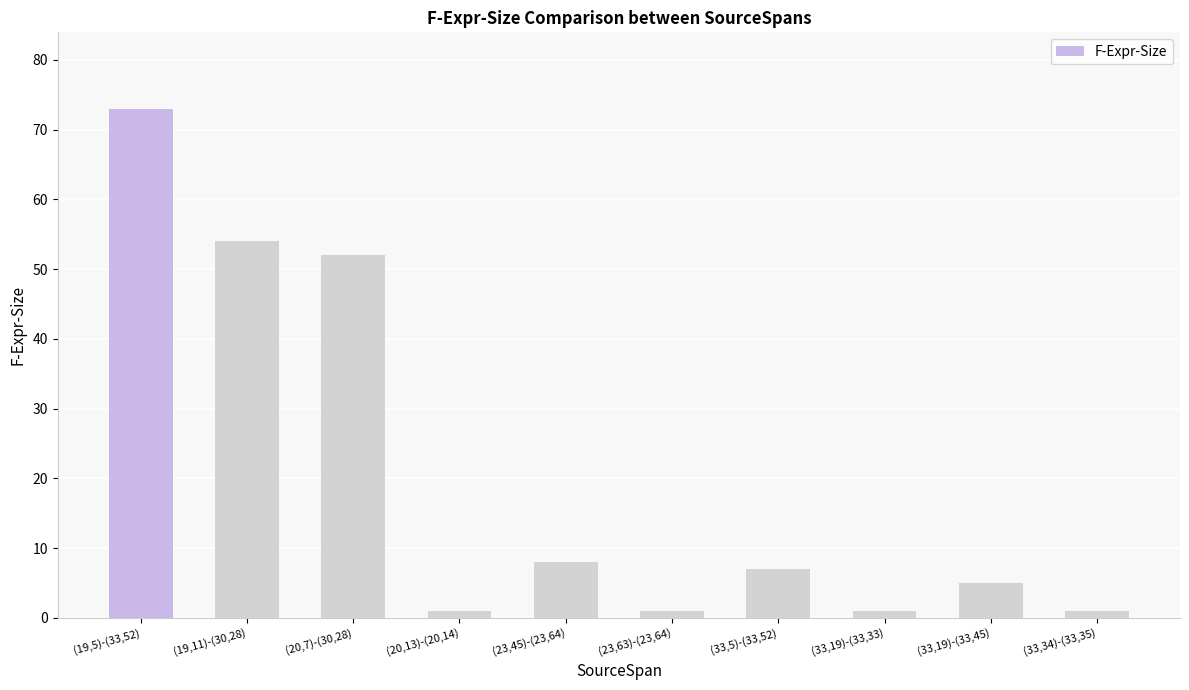

How many data points does each series have?

10